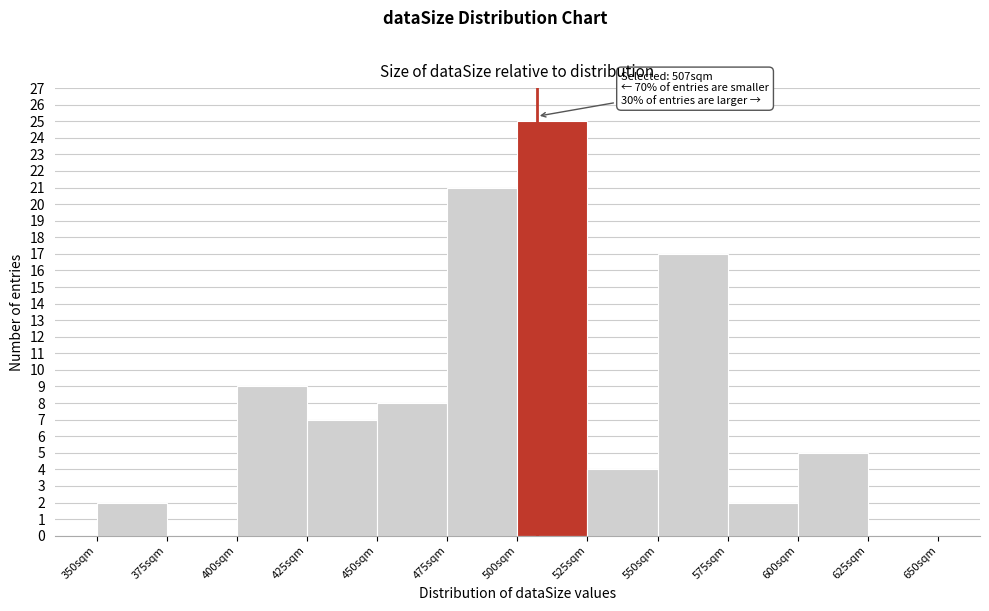

Over which range of the x-axis is the bar tallest?

500 to 525